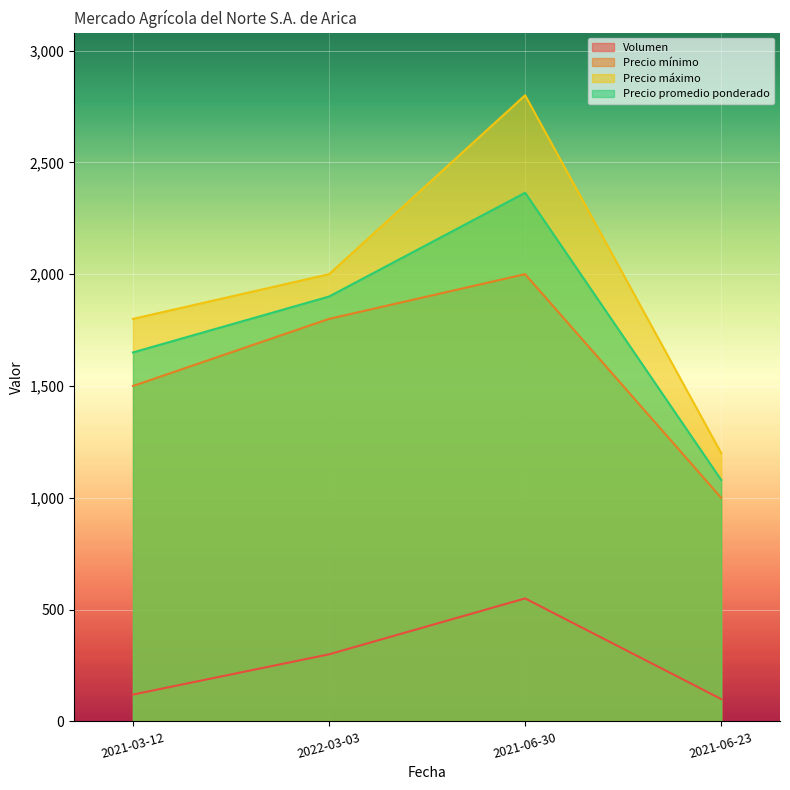

True or false: Precio mínimo and Precio promedio ponderado intersect in this chart.

False